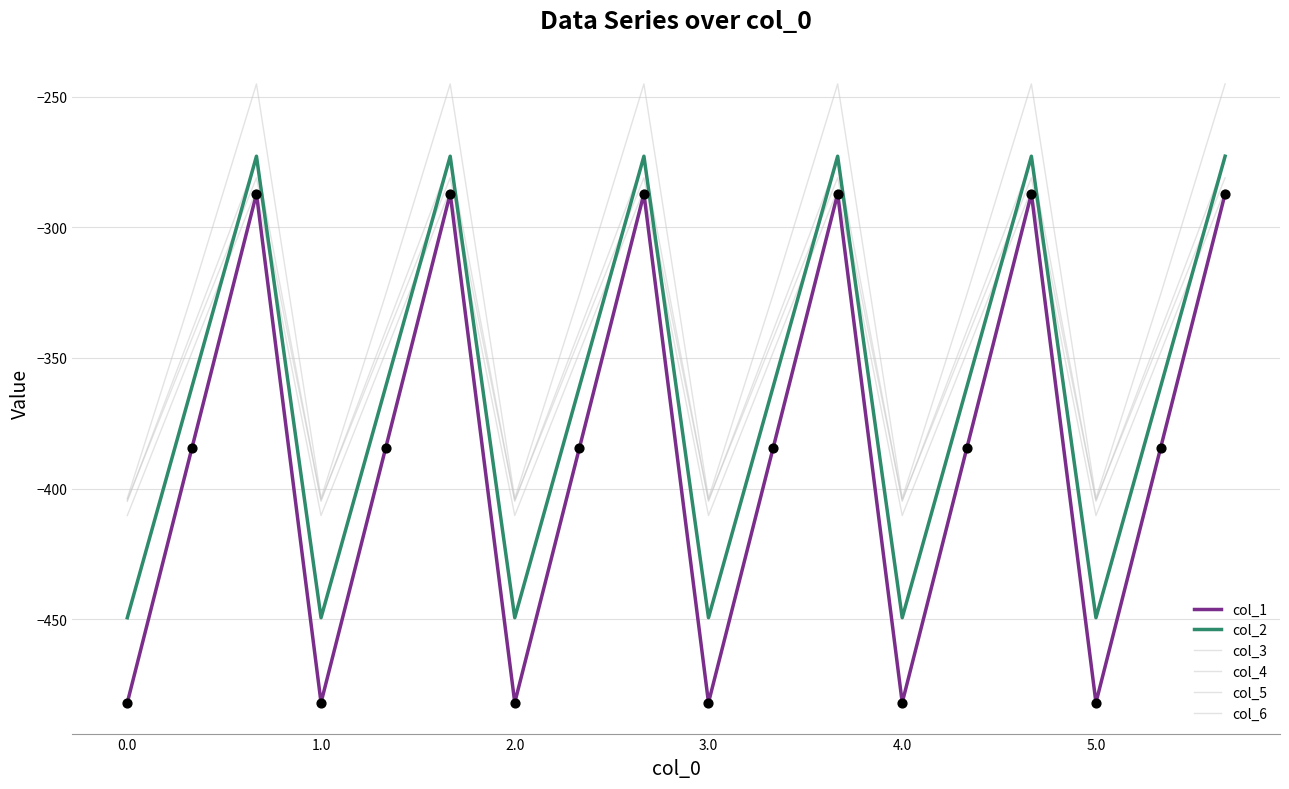

At which category is the sum across all series the highest?

2.0